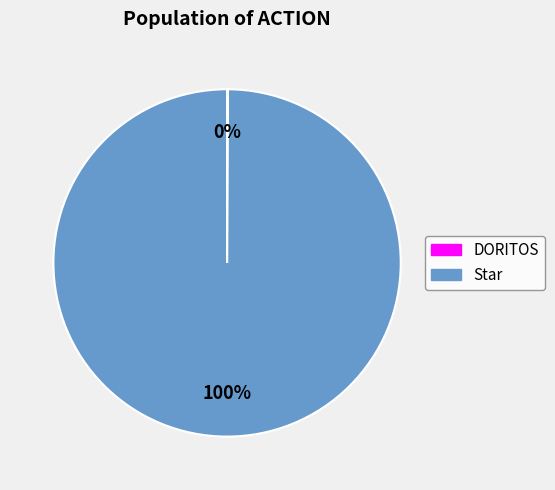

To the nearest percent, what is the average slice percentage?

50%